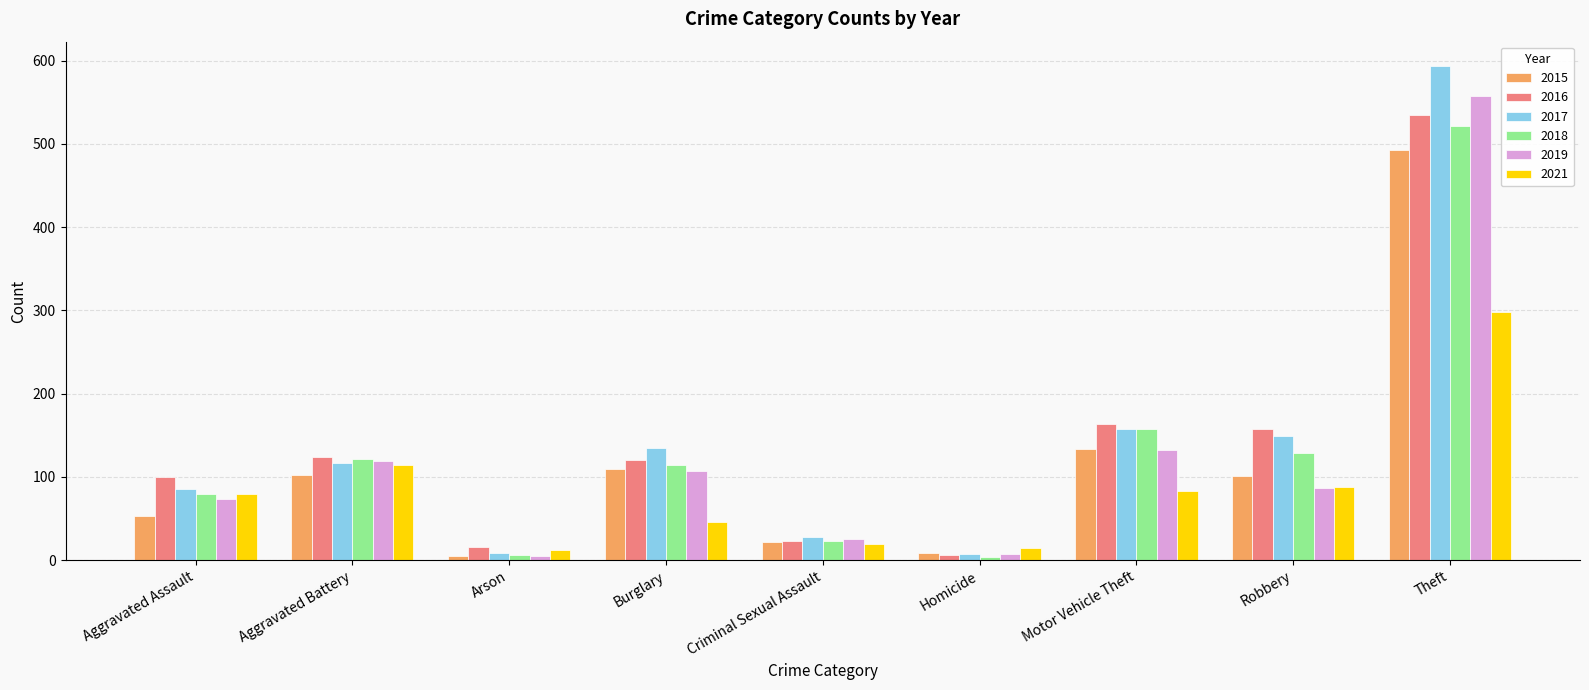

Which series changed the most between Homicide and Robbery?

2016